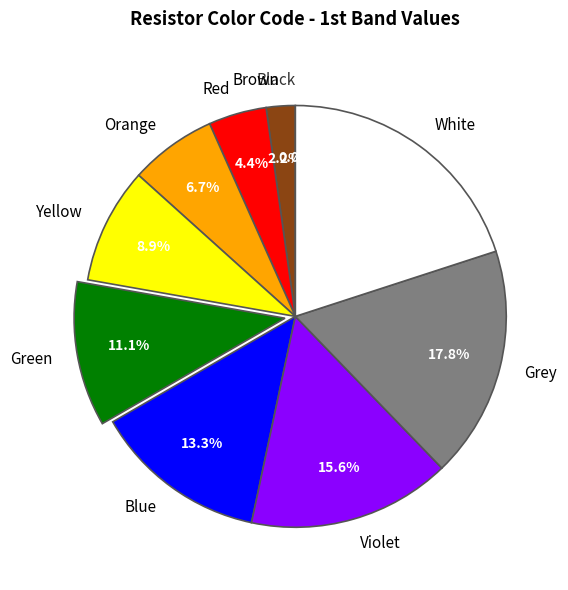

How many segments does this pie chart have?

10